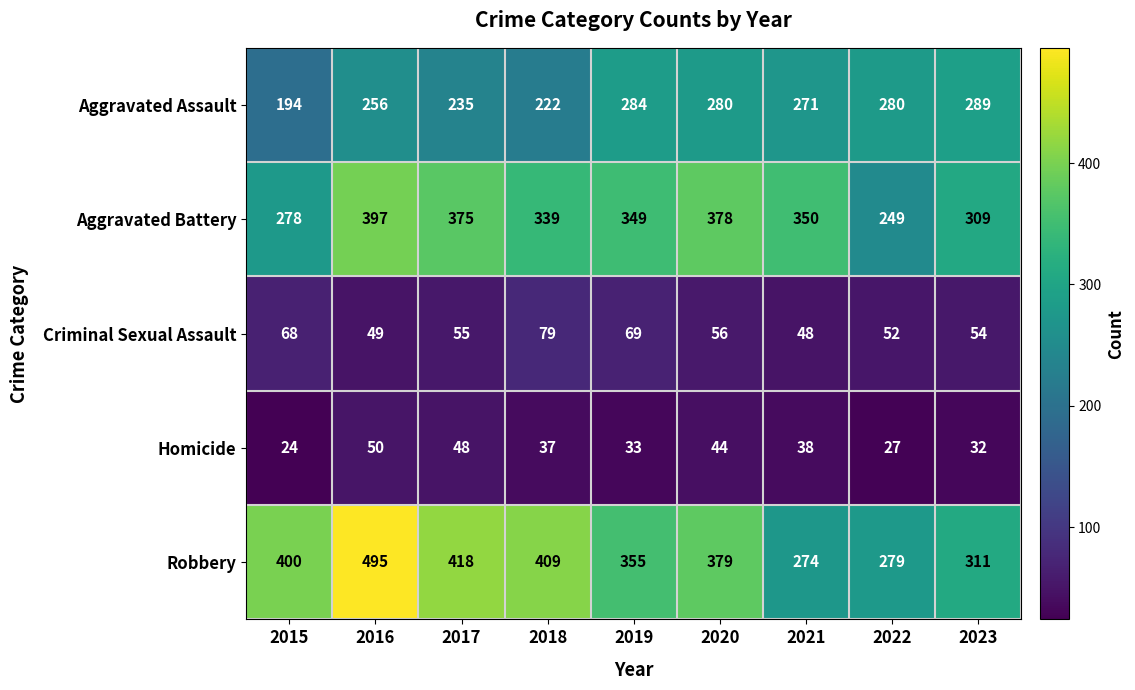

What is the spread (max minus min) of values at 2021?

312